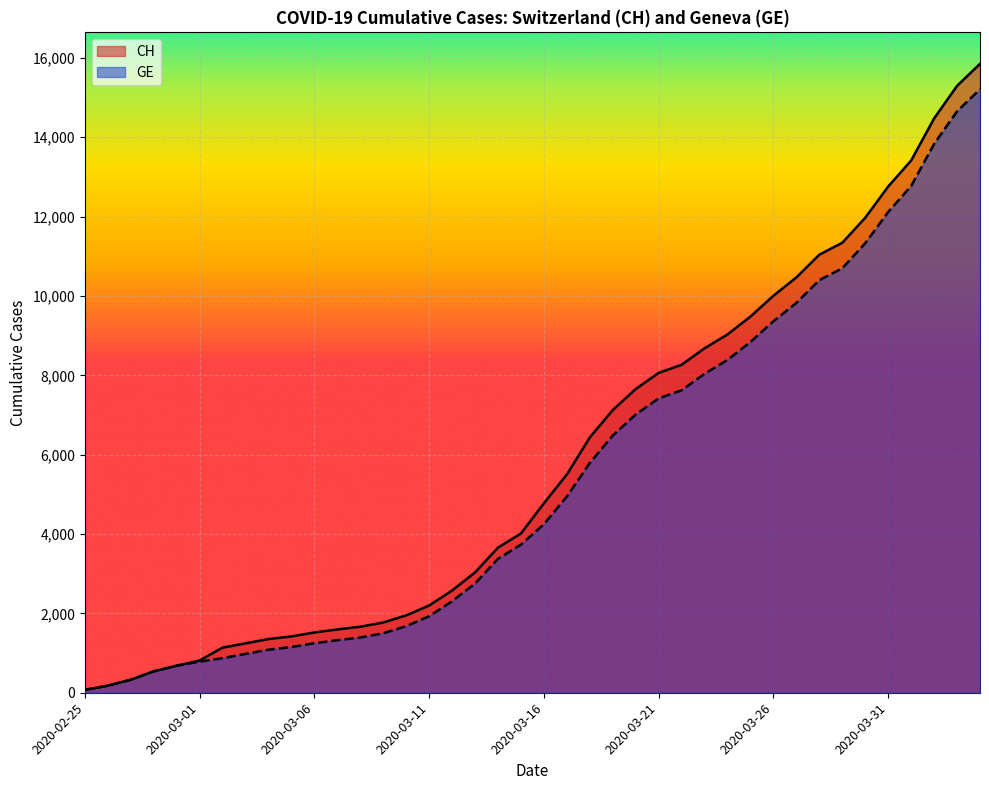

What value does the GE series have at 2020-03-11?

1928